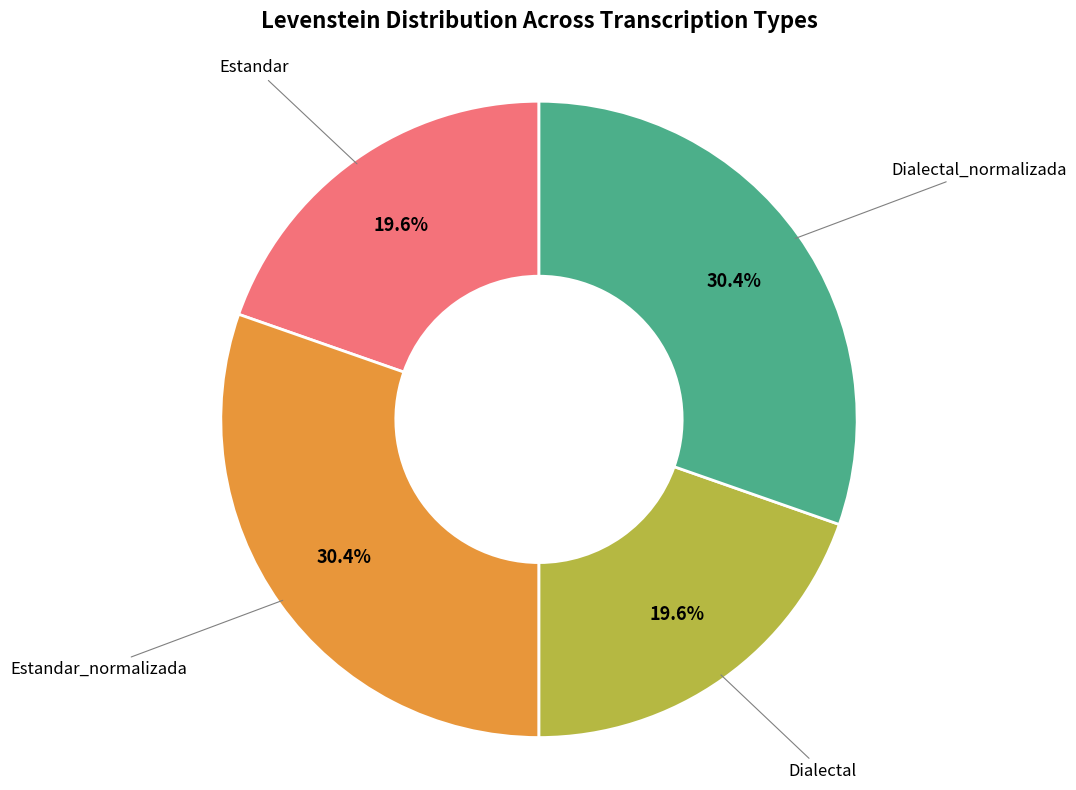

Is it true that Dialectal_normalizada is 30% of the pie?

True